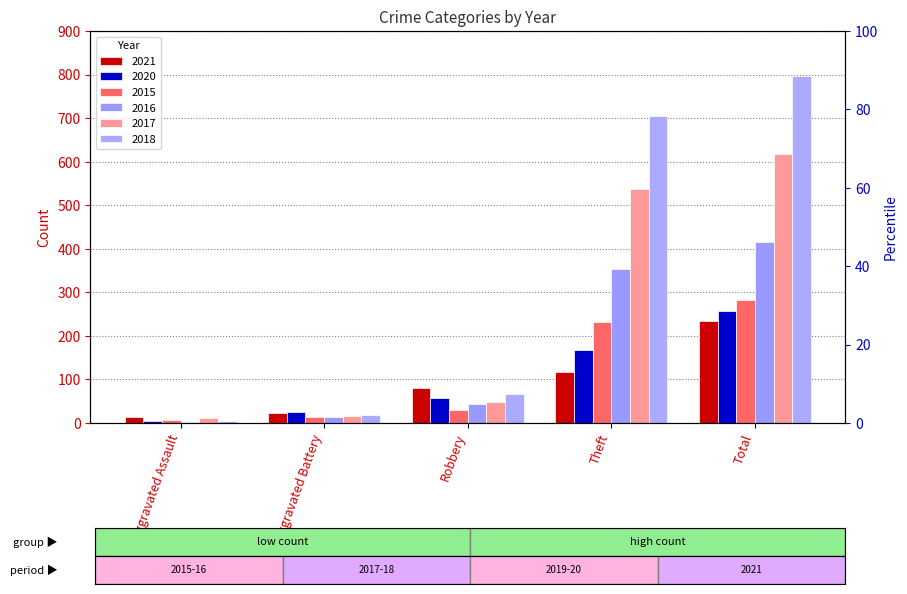

What is the difference between the maximum and second lowest values in the 2018 series?

779